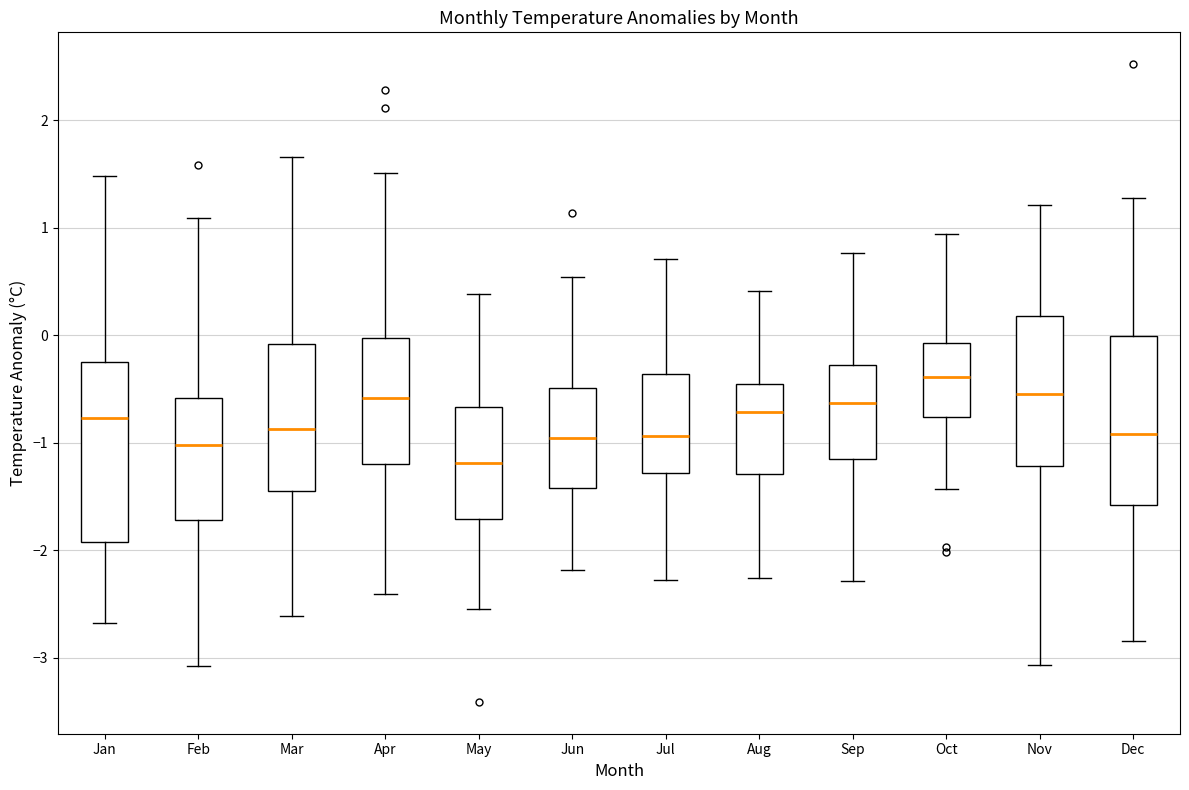

Reading left to right, transcribe this box plot: for each box, give where its median line is, the range the box spans, and where its two whiskers end, as read against the y-axis. The values are not printed on the chart, so give them approximately, as read against the axis.

Jan: median -0.8, box -1.9 to -0.3, whiskers -2.7 to 1.5
Feb: median -1.0, box -1.7 to -0.6, whiskers -3.1 to 1.1
Mar: median -0.9, box -1.4 to -0.1, whiskers -2.6 to 1.7
Apr: median -0.6, box -1.2 to 0.0, whiskers -2.4 to 1.5
May: median -1.2, box -1.7 to -0.7, whiskers -2.5 to 0.4
Jun: median -1.0, box -1.4 to -0.5, whiskers -2.2 to 0.5
Jul: median -0.9, box -1.3 to -0.4, whiskers -2.3 to 0.7
Aug: median -0.7, box -1.3 to -0.5, whiskers -2.3 to 0.4
Sep: median -0.6, box -1.1 to -0.3, whiskers -2.3 to 0.8
Oct: median -0.4, box -0.8 to -0.1, whiskers -1.4 to 0.9
Nov: median -0.5, box -1.2 to 0.2, whiskers -3.1 to 1.2
Dec: median -0.9, box -1.6 to 0.0, whiskers -2.8 to 1.3